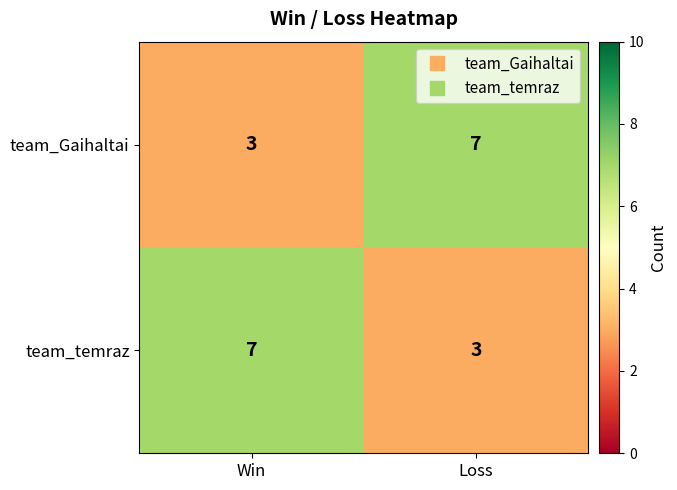

True or false: team_temraz has a value of 1 at Loss.

False